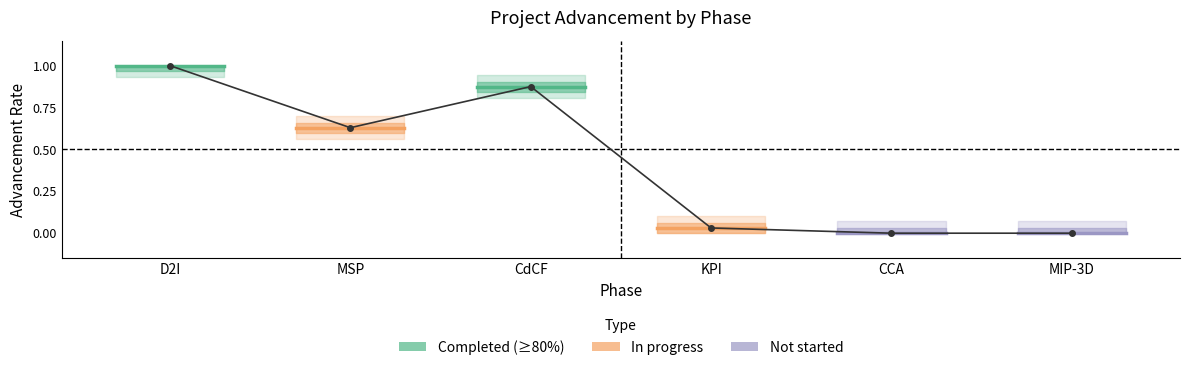

At which category does the data reach its first local valley?

MSP